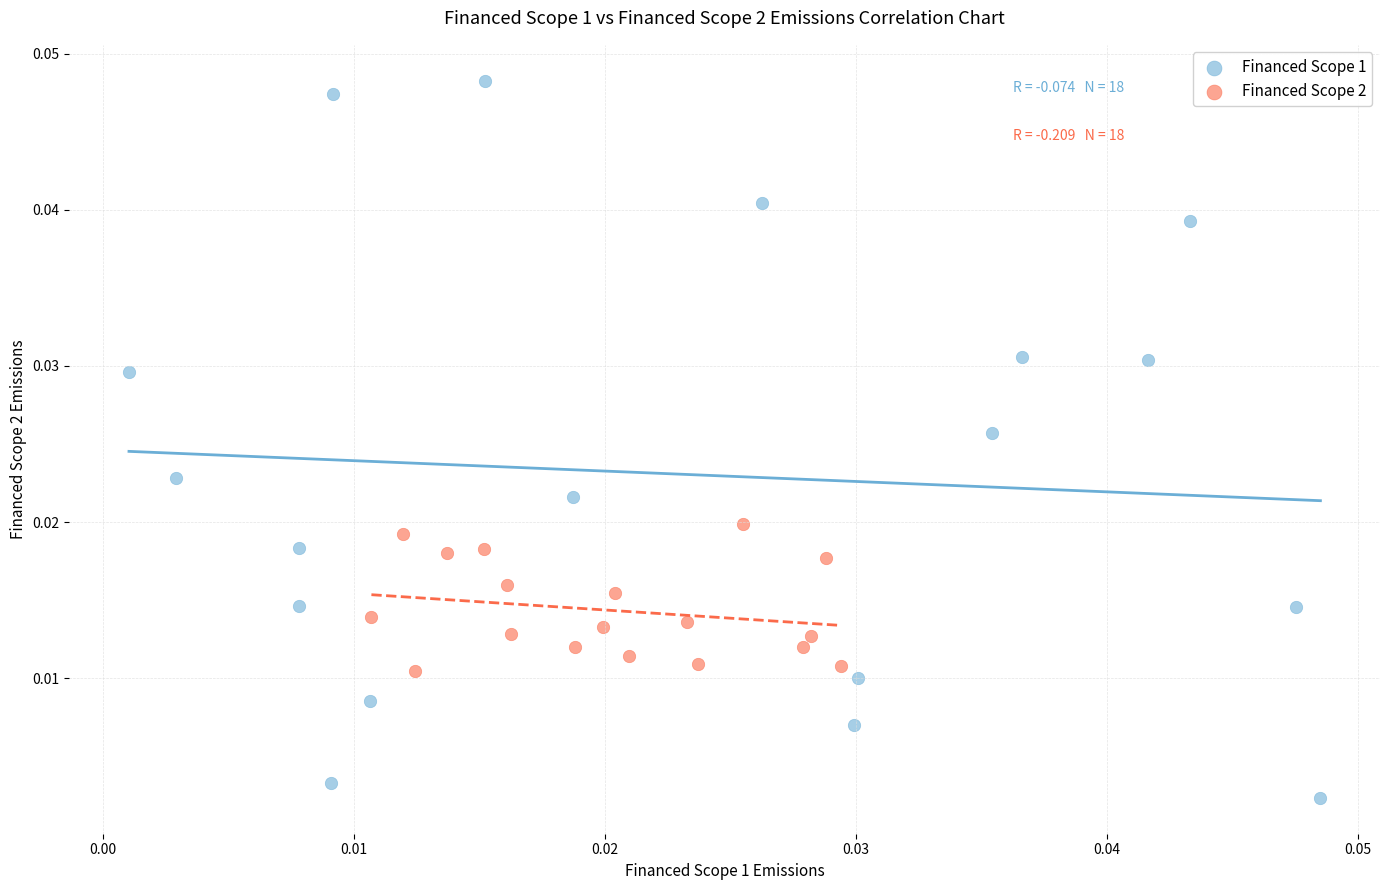

Which series has the largest Y range (max minus min)?

Financed Scope 1